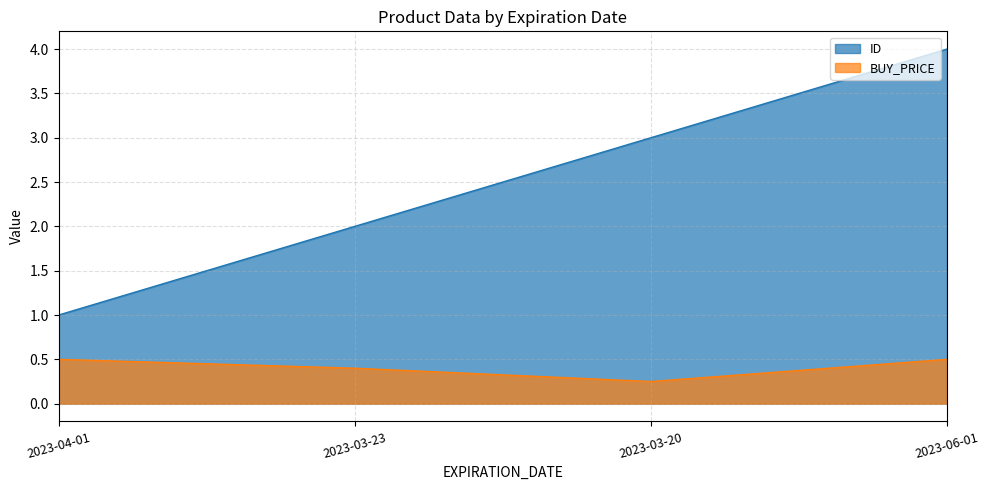

What is the value of the BUY_PRICE point at the 4th from the left?

0.5